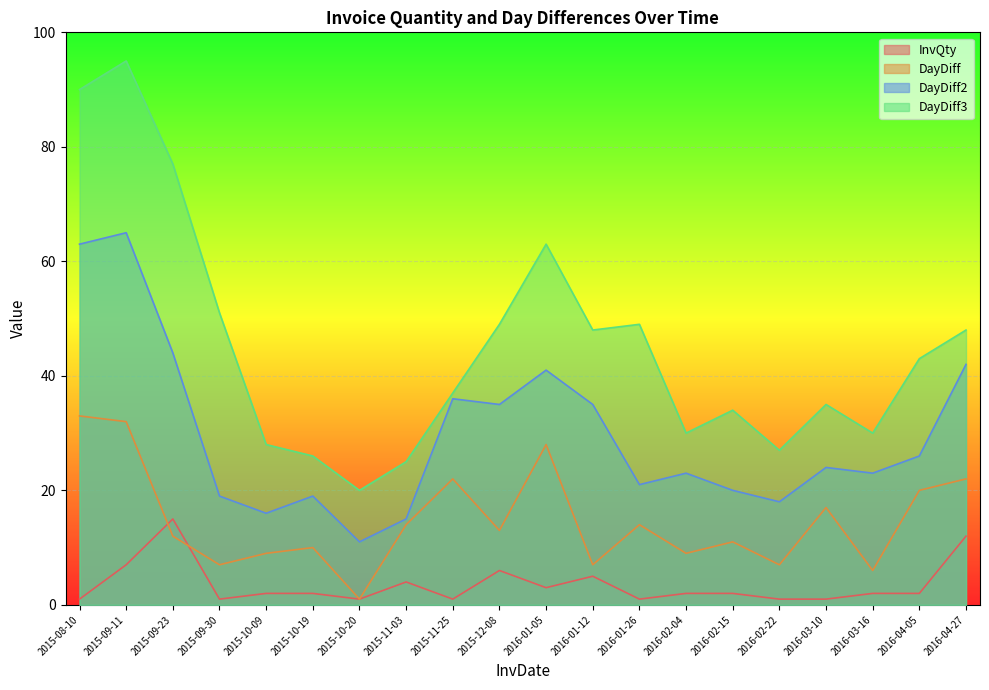

True or false: DayDiff has a value of 11 at 2016-01-12.

False